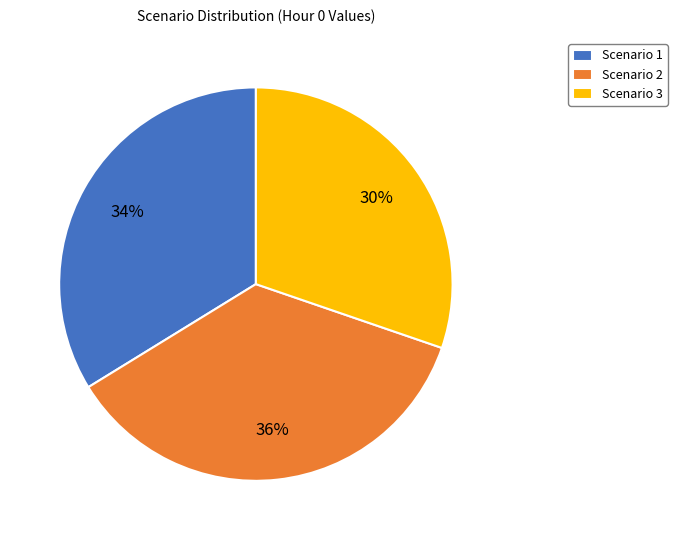

Which slice is the smallest?

Scenario 3